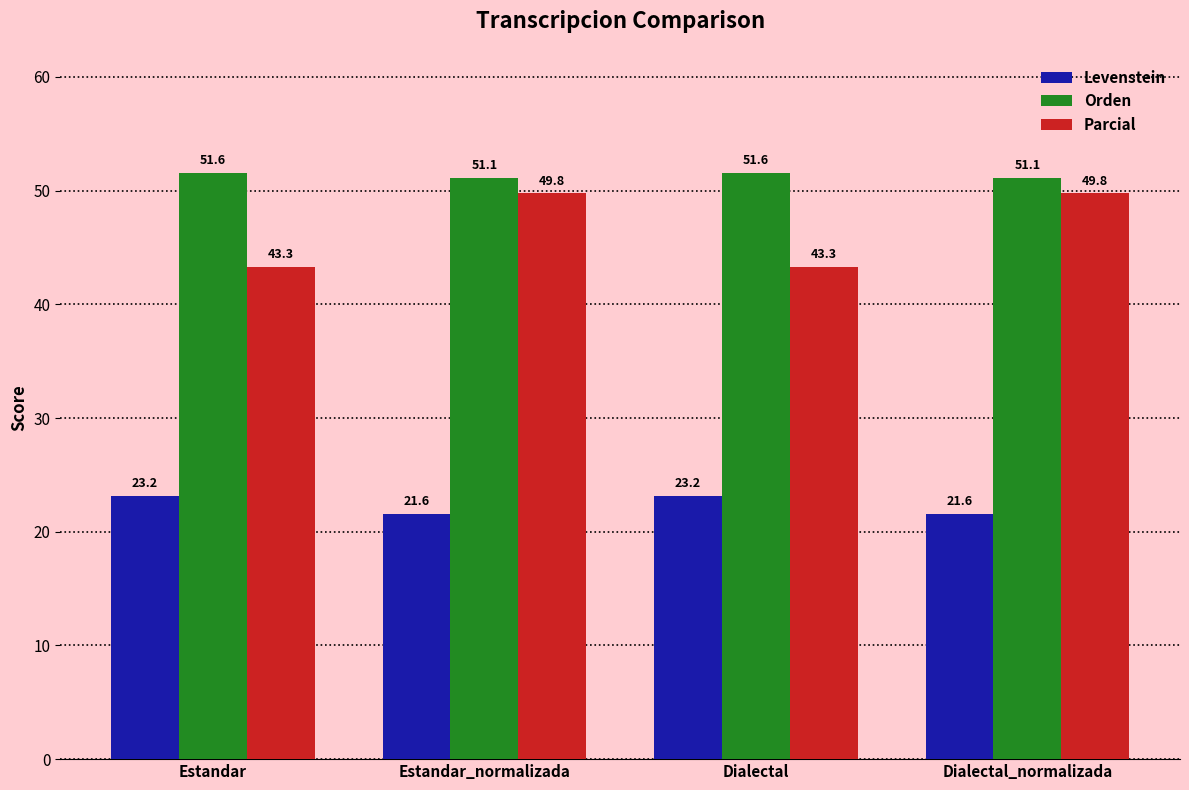

What is the maximum value for Levenstein?

23.2